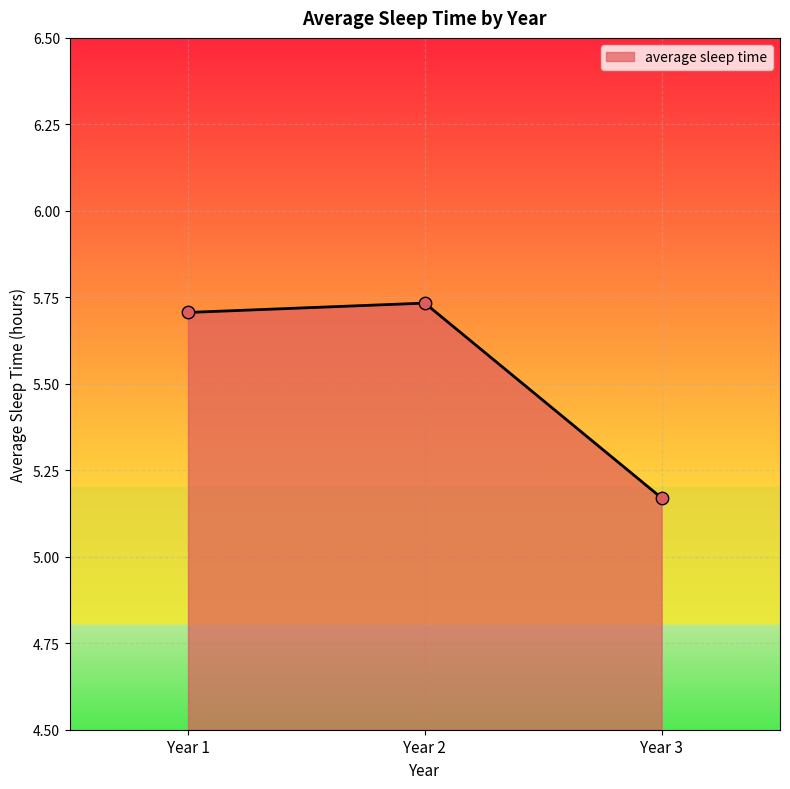

Approximately how many times larger is the value at Year 1 compared to Year 2?

1.0